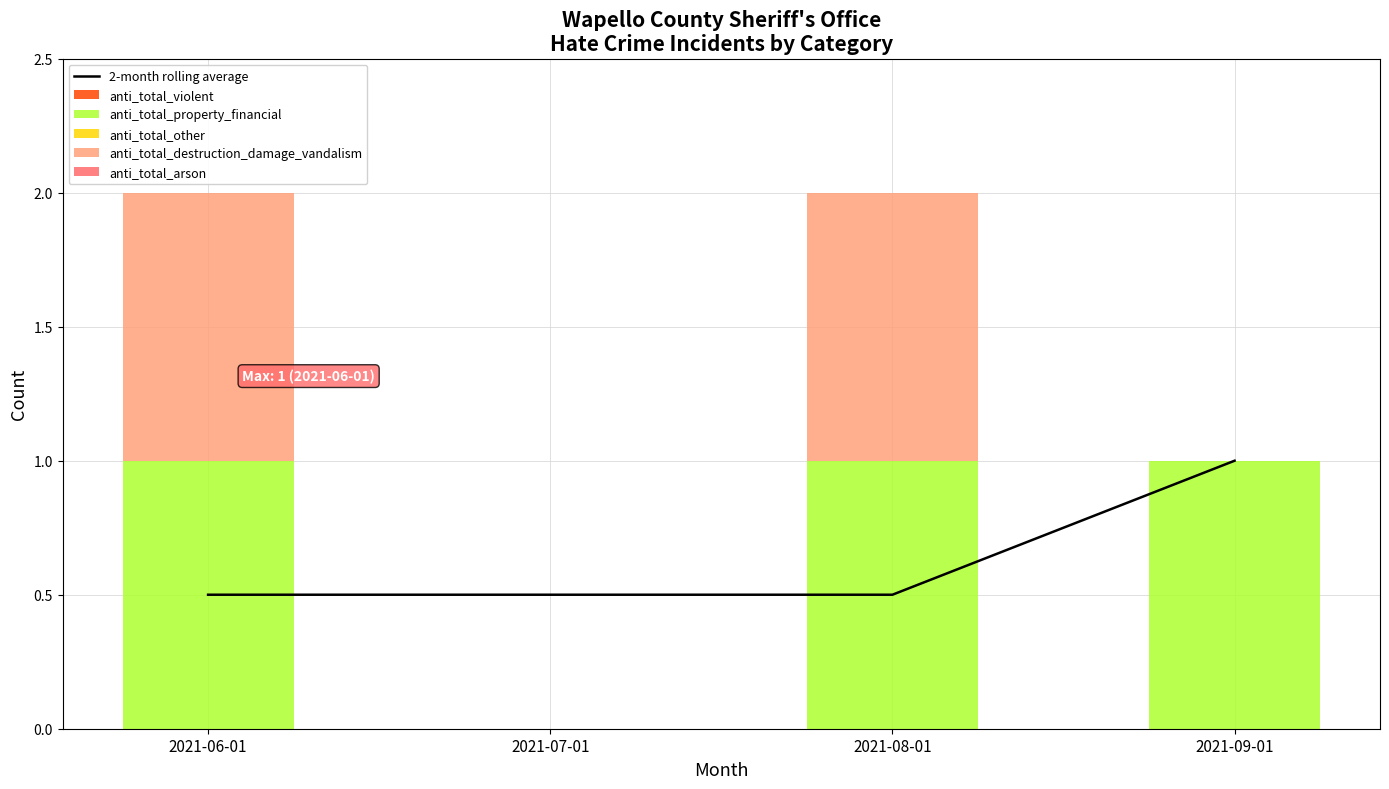

How many series are shown in this chart?

6